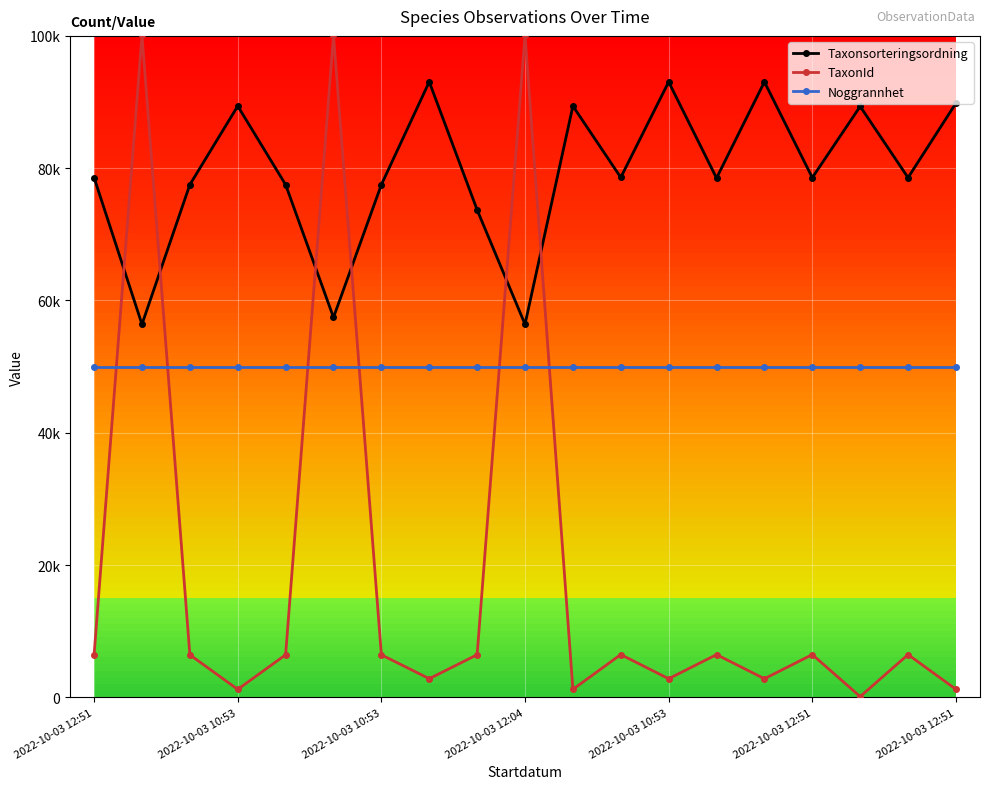

Reading left to right, extract all data points from this chart.

Taxonsorteringsordning: 78569	56395	77506	89392	77506	57435	77506	93056	73693	56395	89392	78596	93044	78503	93044	78569	89338	78569	89832
TaxonId: 6458	100109	6425	1202	6425	100077	6425	2813	6440	100109	1202	6462	2809	6456	2809	6458	112	6458	1209
Noggrannhet: 50000	50000	50000	50000	50000	50000	50000	50000	50000	50000	50000	50000	50000	50000	50000	50000	50000	50000	50000